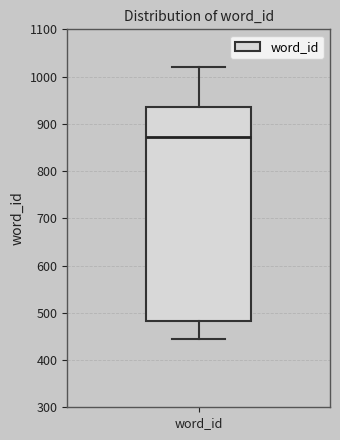

Transcribe this box plot: give where the median line is, the range the box spans, and where the two whiskers end, as read against the y-axis. The values are not printed on the chart, so give them approximately, as read against the axis.

median 870, box 480 to 940, whiskers 440 to 1020